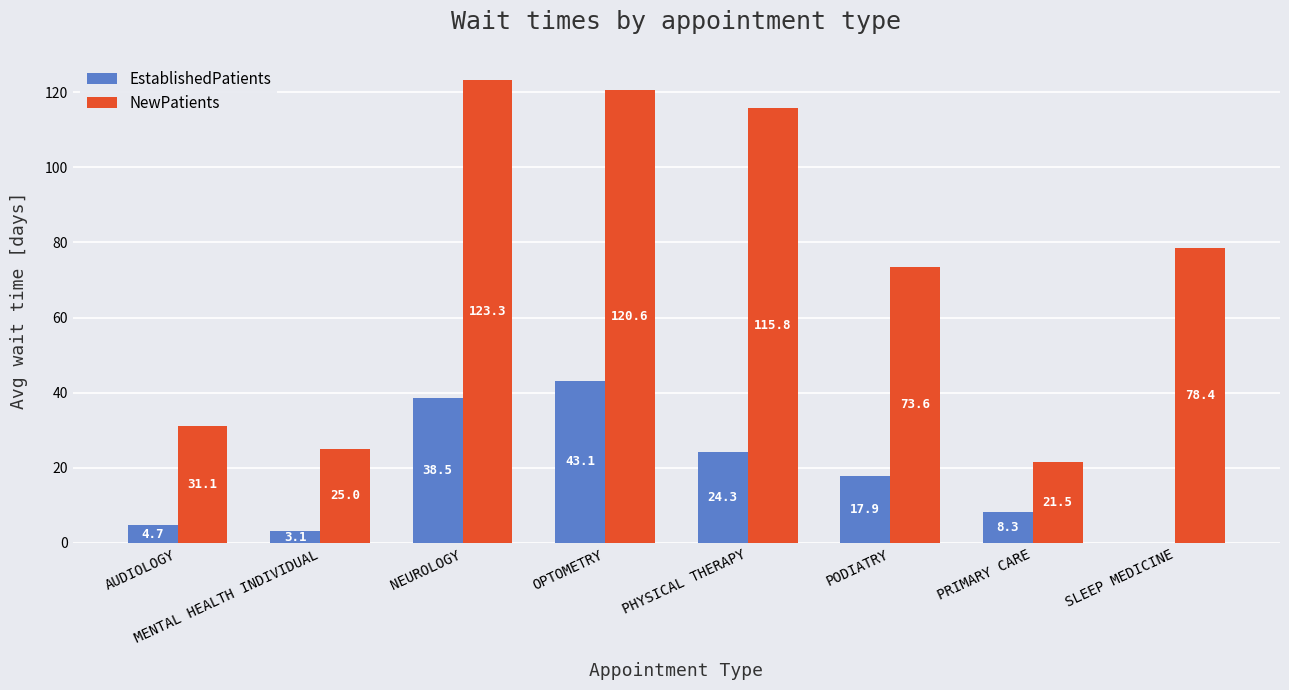

Reading left to right, extract all data points from this chart.

EstablishedPatients: AUDIOLOGY=4.7	MENTAL HEALTH INDIVIDUAL=3.1	NEUROLOGY=38.5	OPTOMETRY=43.1	PHYSICAL THERAPY=24.3	PODIATRY=17.9	PRIMARY CARE=8.3	SLEEP MEDICINE=0.0
NewPatients: AUDIOLOGY=31.1	MENTAL HEALTH INDIVIDUAL=25.0	NEUROLOGY=123.3	OPTOMETRY=120.6	PHYSICAL THERAPY=115.8	PODIATRY=73.6	PRIMARY CARE=21.5	SLEEP MEDICINE=78.4